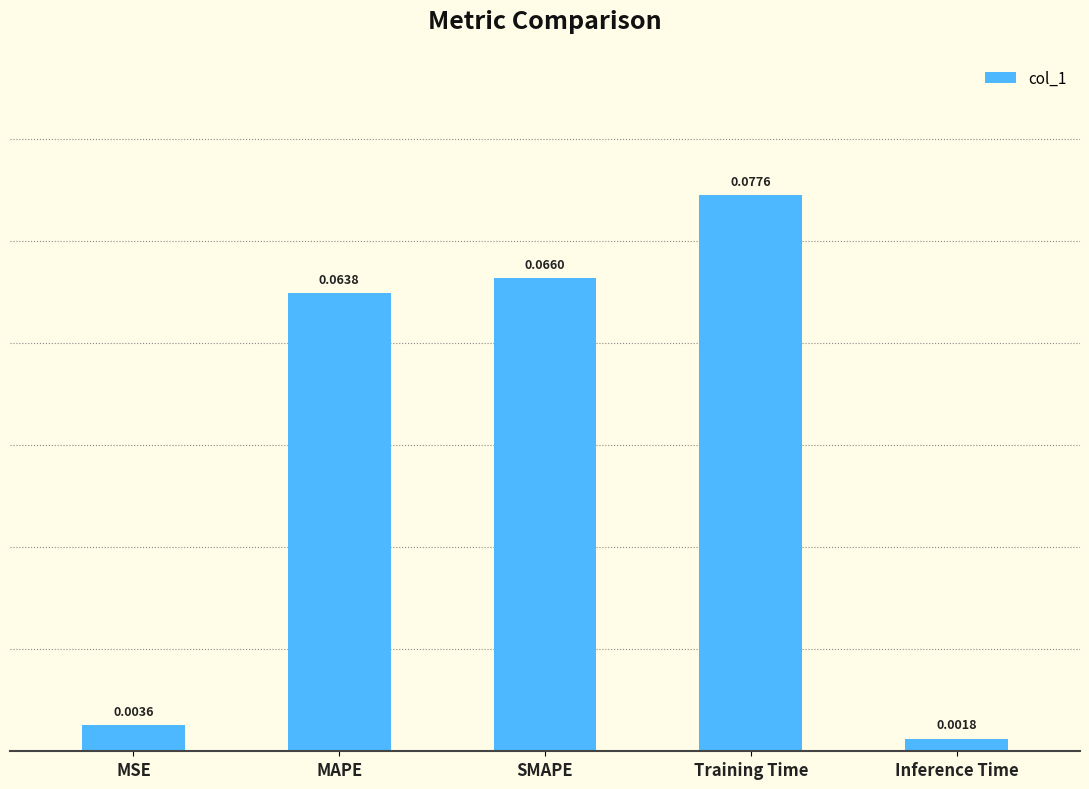

Which category has the highest value across all series?

Training Time